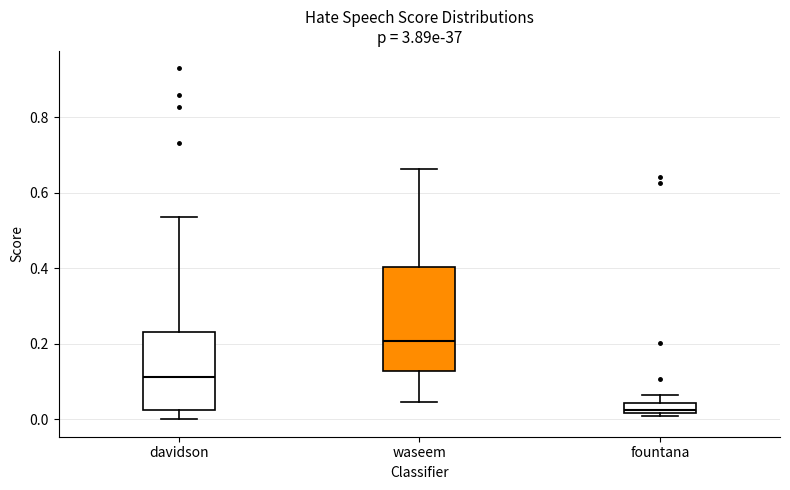

Where is the upper edge of the box for waseem on the y-axis? The values are not printed on the chart, so give them approximately, as read against the axis.

0.40